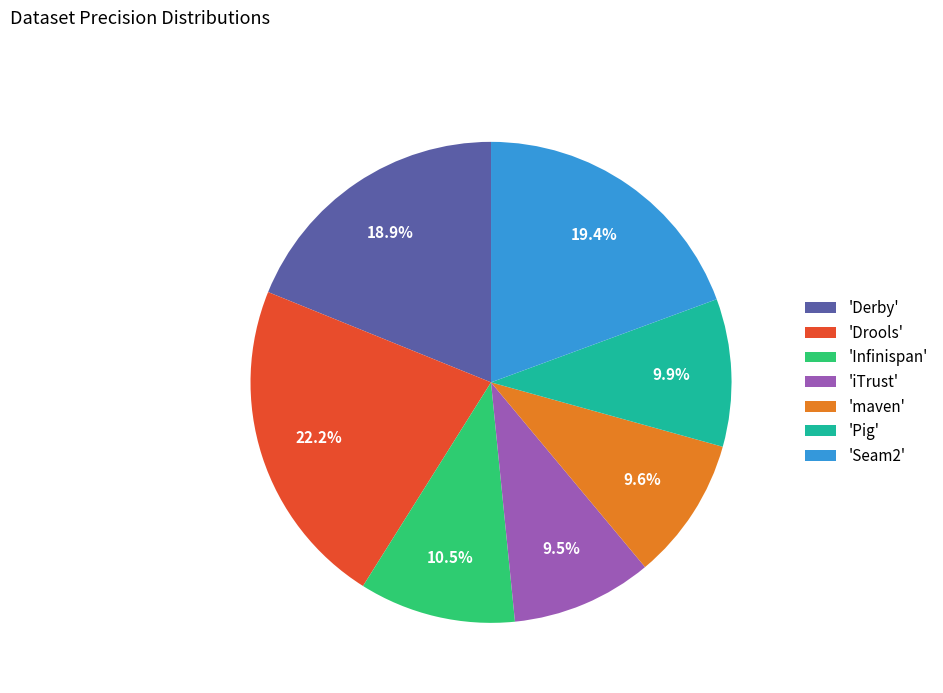

Do 'Infinispan' and 'Seam2' together represent more than half of the pie?

No